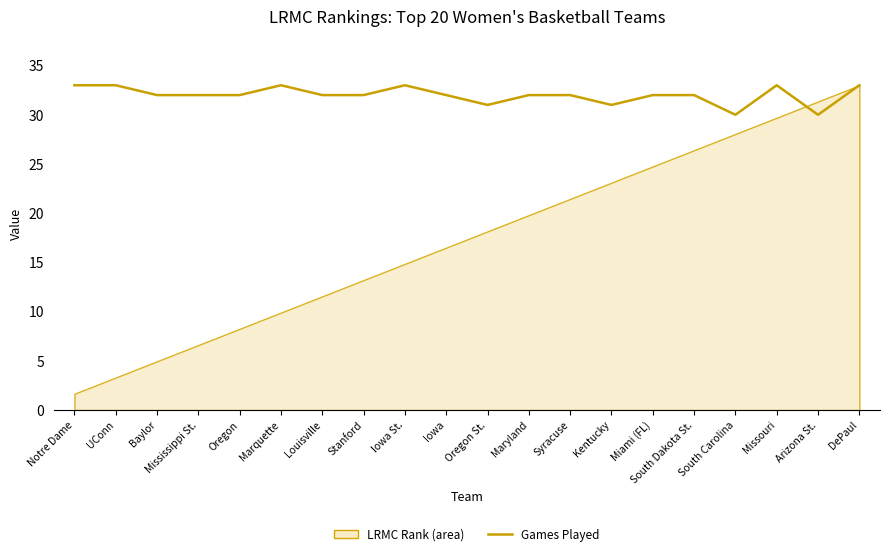

What is the sum of all values?

640